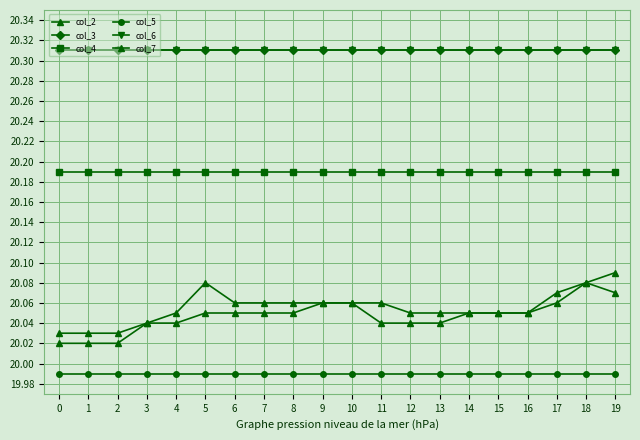

Is this an area chart (filled region under the line)?

No